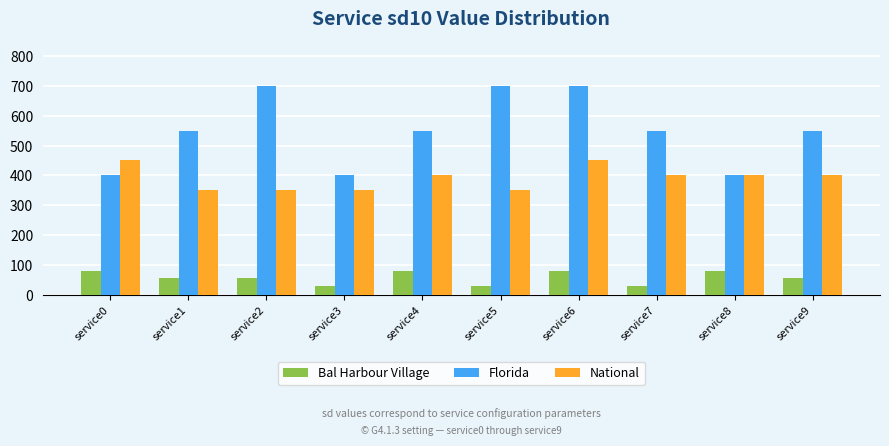

True or false: Florida has a value of 450 at service5.

False